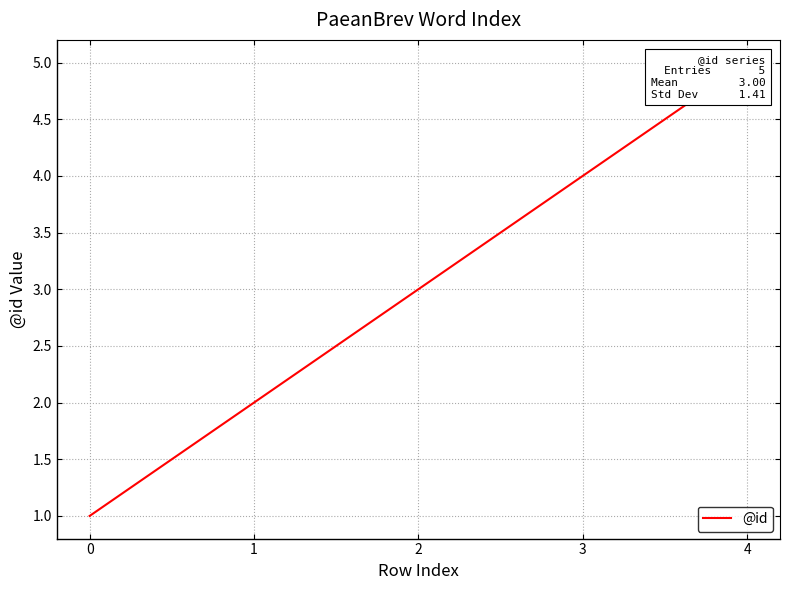

List the labels in order of value, largest first.

4, 3, 2, 1, 0